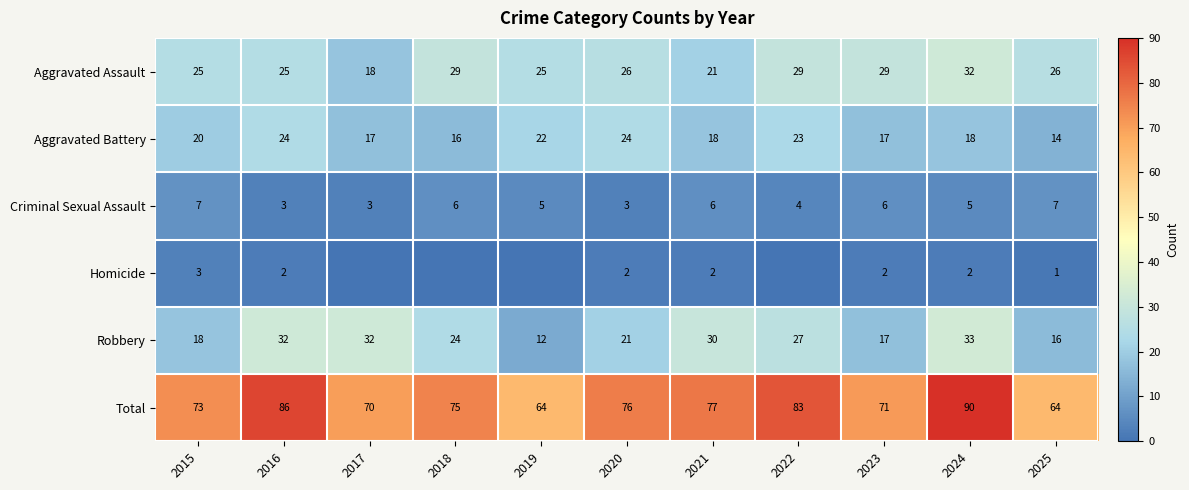

Rank the series at 2015 from highest to lowest value.

Total, Aggravated Assault, Aggravated Battery, Robbery, Criminal Sexual Assault, Homicide